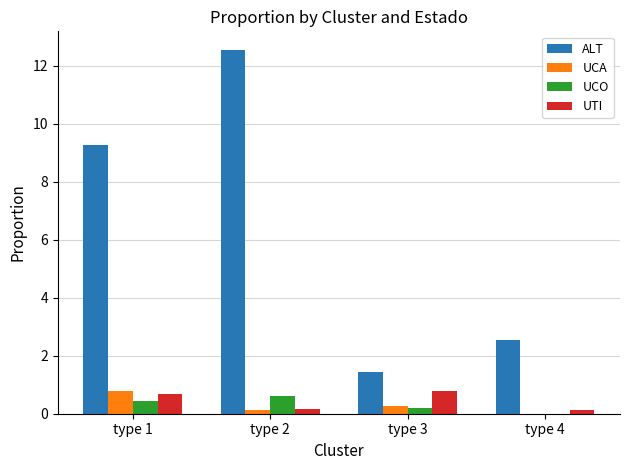

What is the maximum value for UTI?

0.8